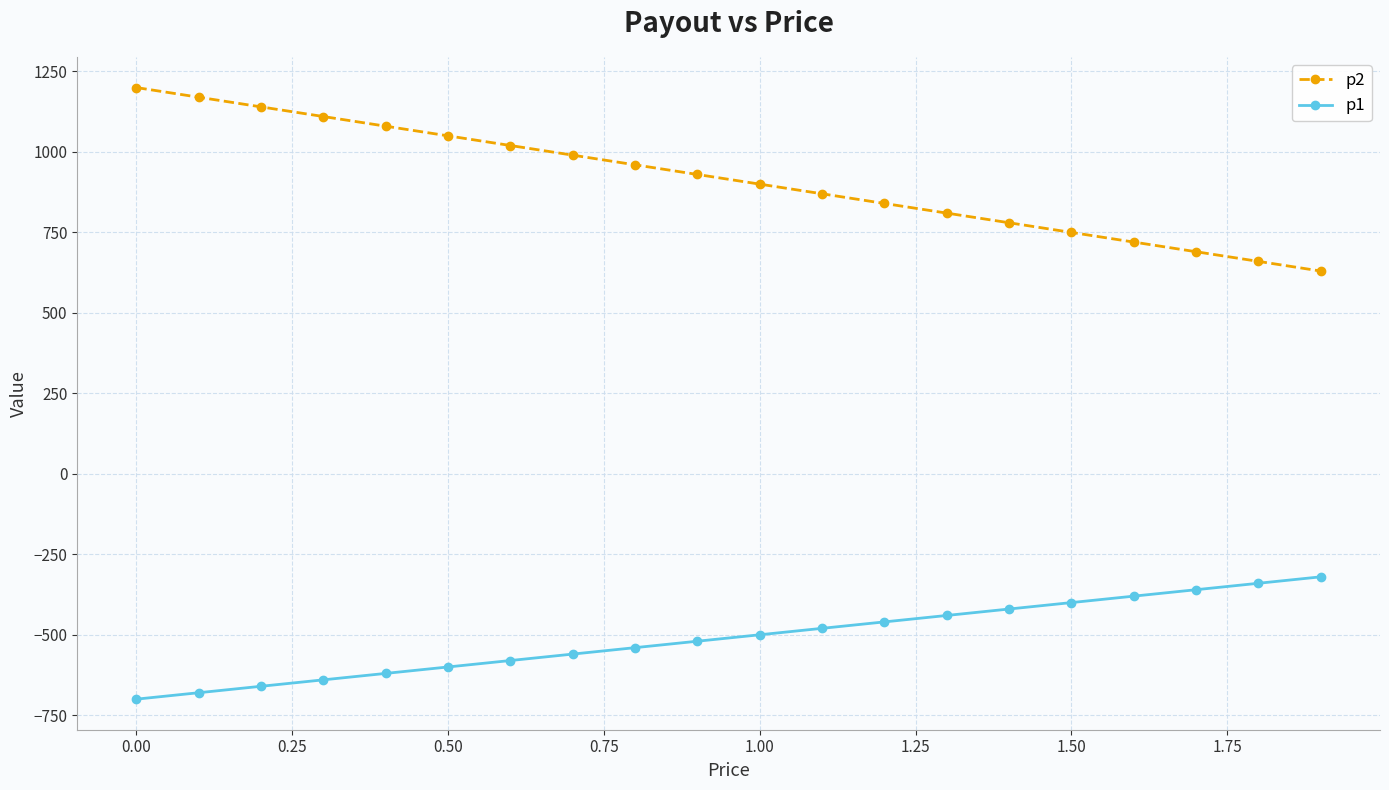

What is the value of the p2 point at the 15th from the left?

780